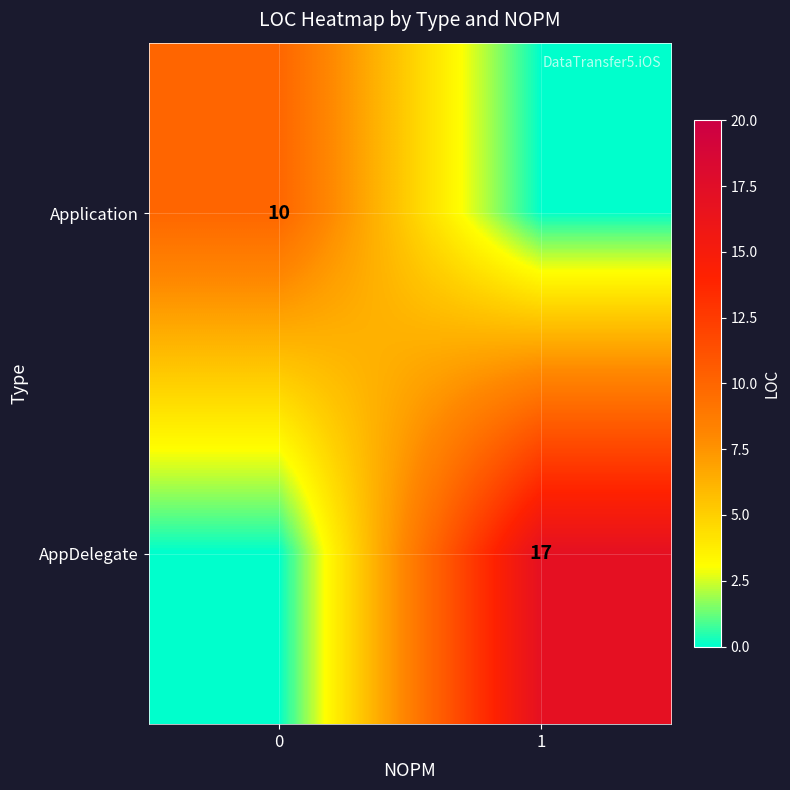

Is the value of Application at 0 greater than the value of AppDelegate at 1?

No